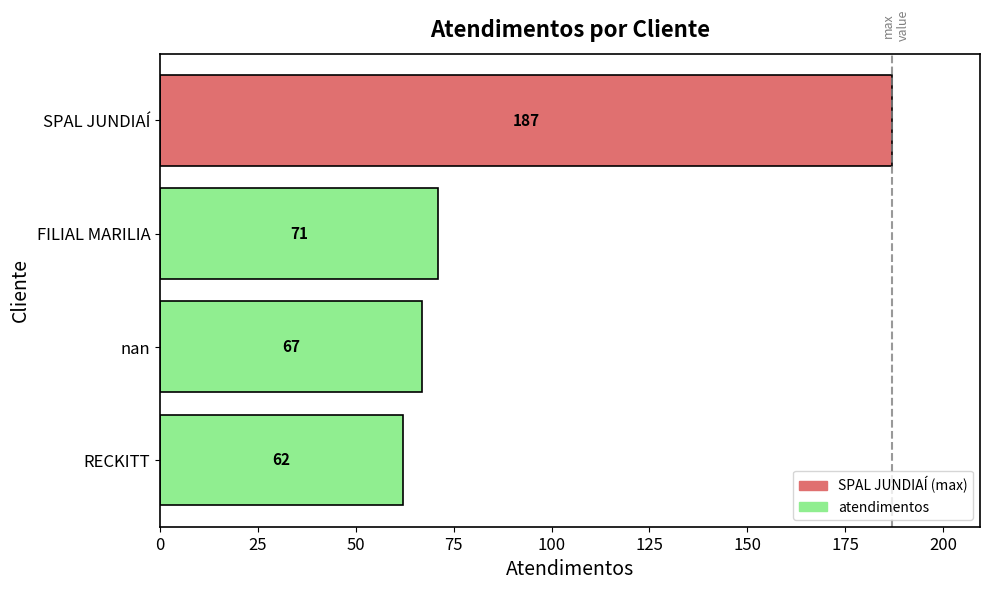

The chart shows a value of 28 at FILIAL MARILIA. True or false?

False